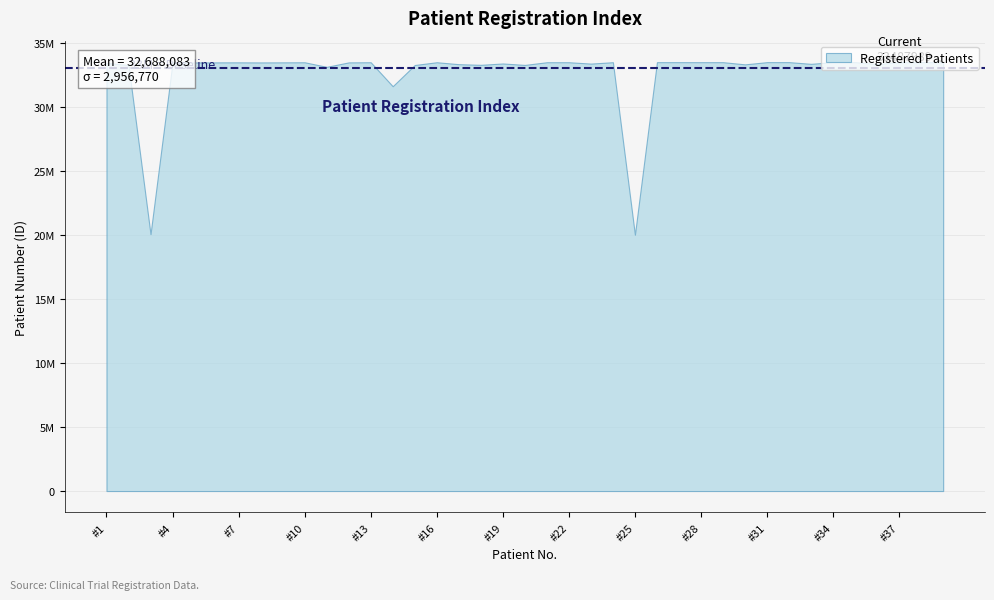

What is the value of the 20th point from the left?

33268966